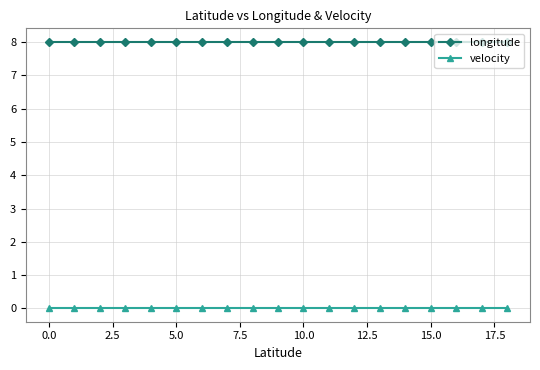

Rank the series by their maximum value, from highest to lowest.

longitude, velocity